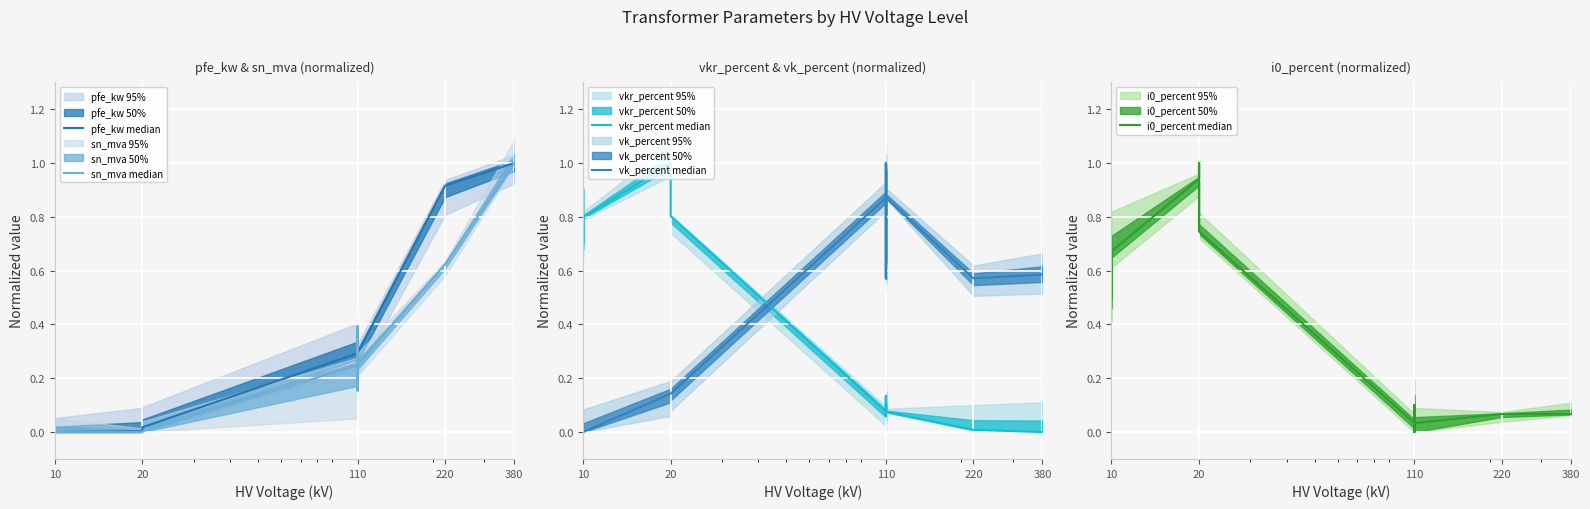

What are all the series names shown in the legend?

pfe_kw median, sn_mva median, vkr_percent median, vk_percent median, i0_percent median